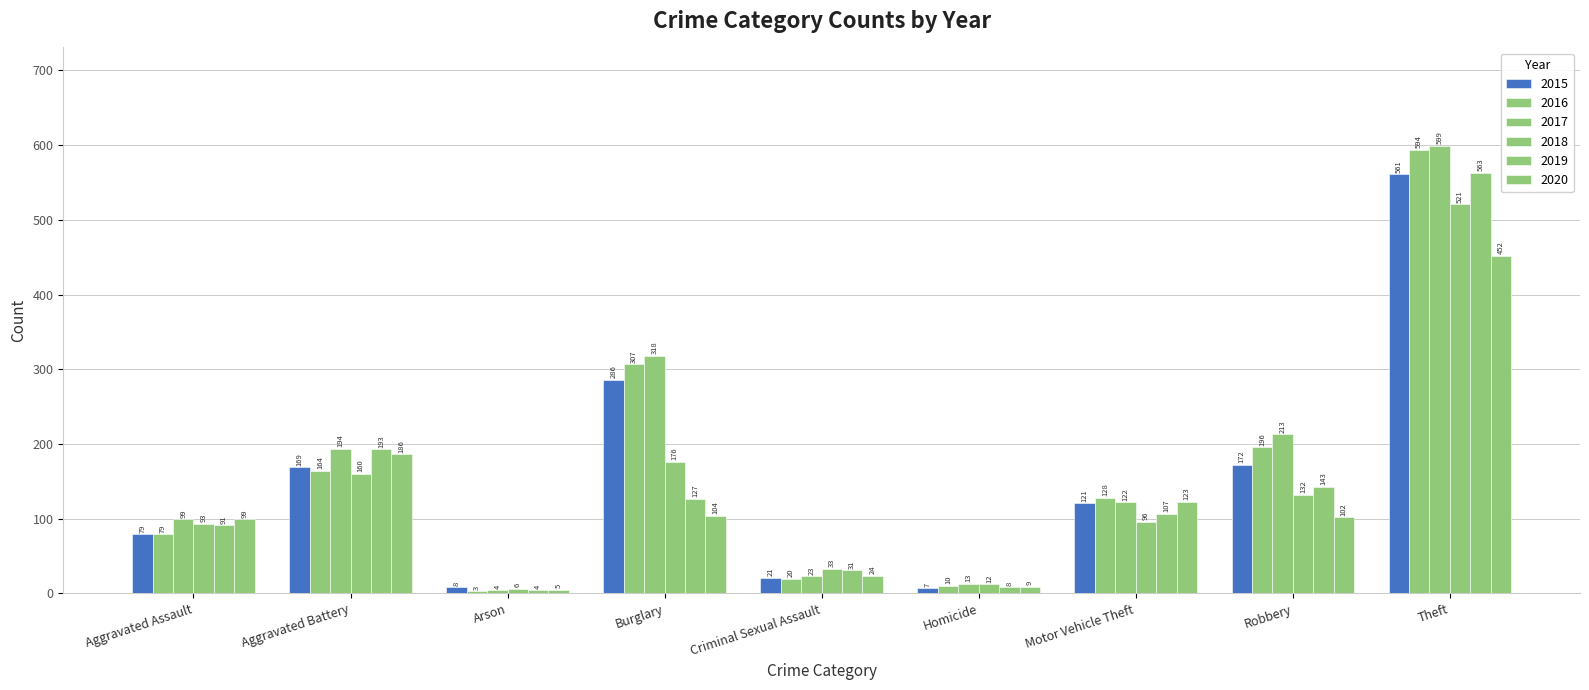

How many groups of bars are there?

9